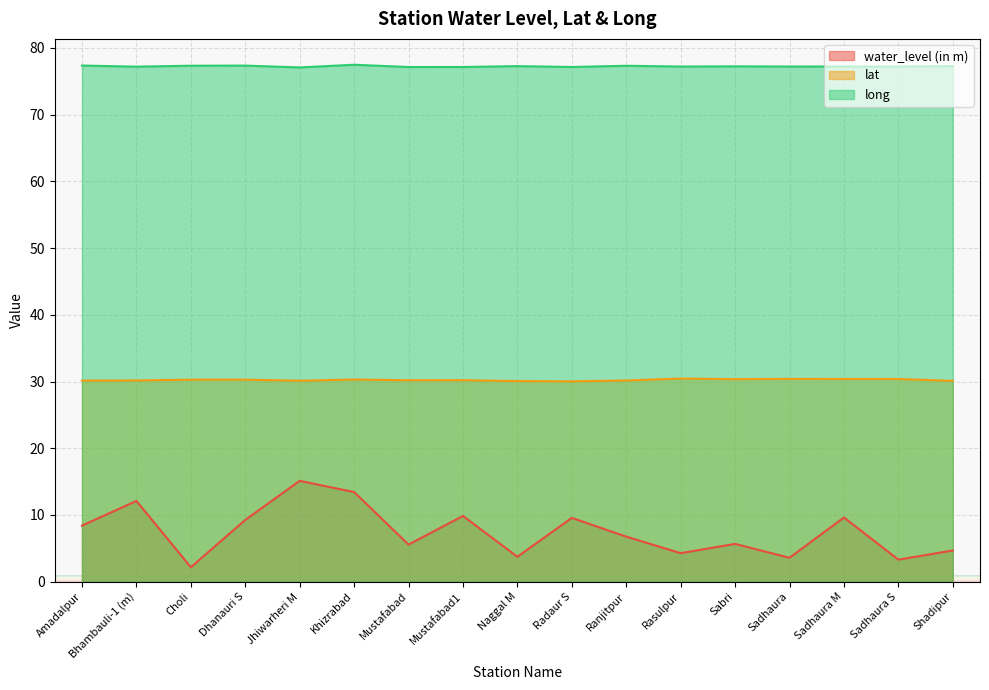

Which series has the widest spread of values?

water_level (in m)